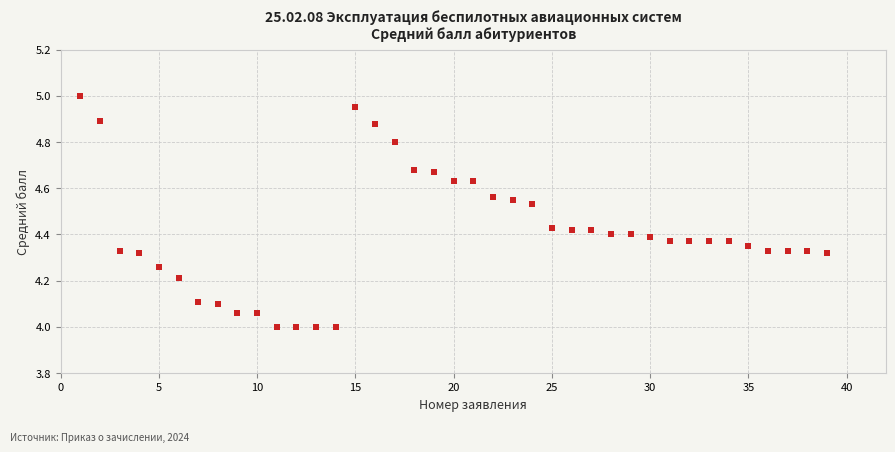

What is the range of X values (max minus min)?

38.0